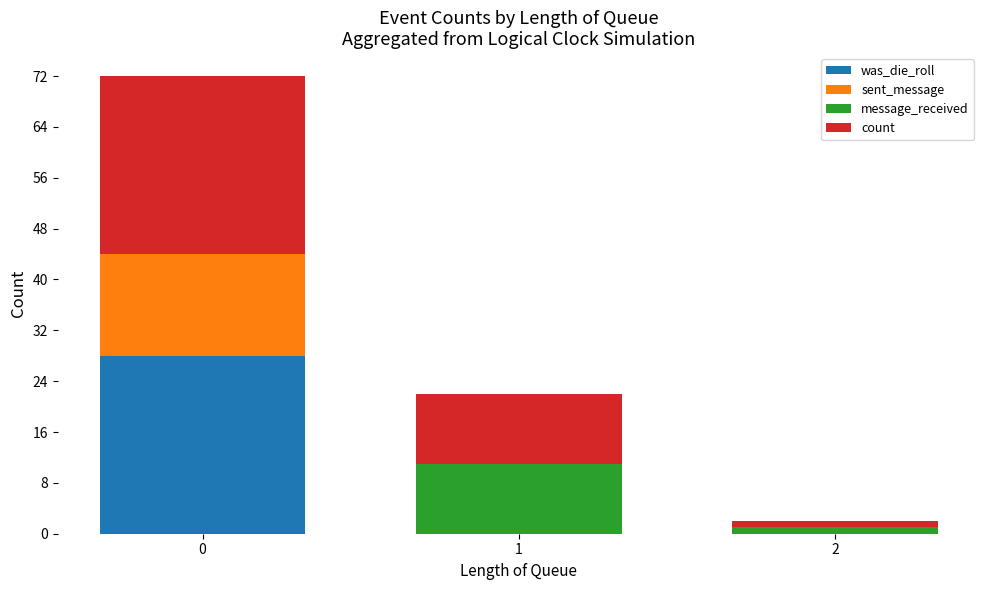

What is the sum of all was_die_roll values?

28